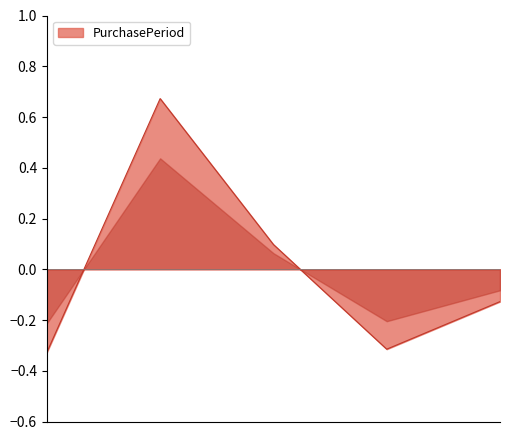

What is the difference between the second highest and second lowest values?

0.4